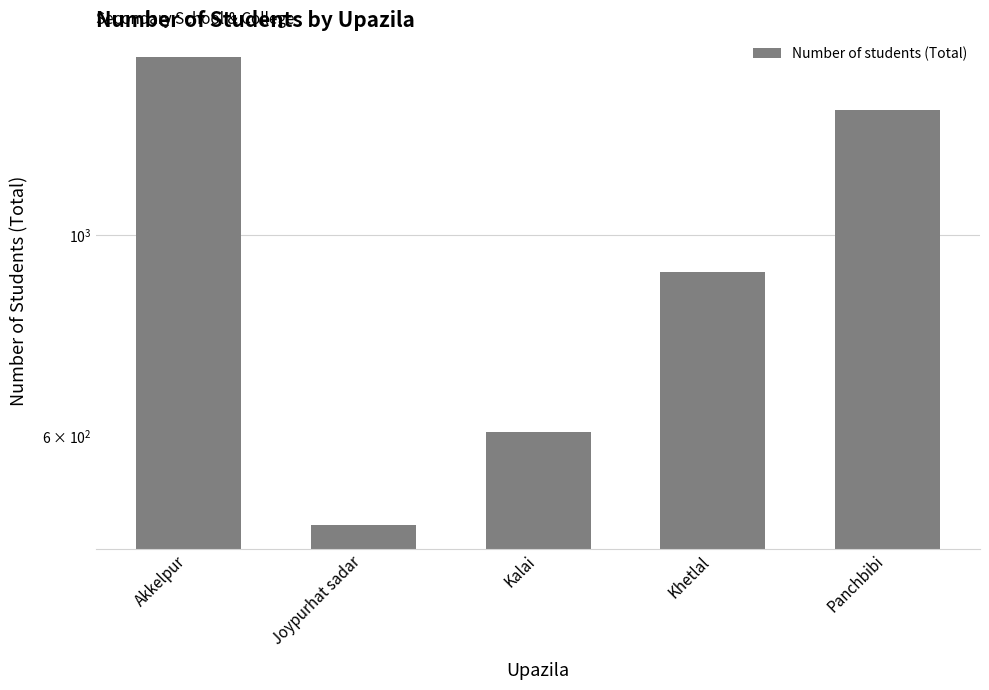

True or false: the data shows 837 at Panchbibi.

False